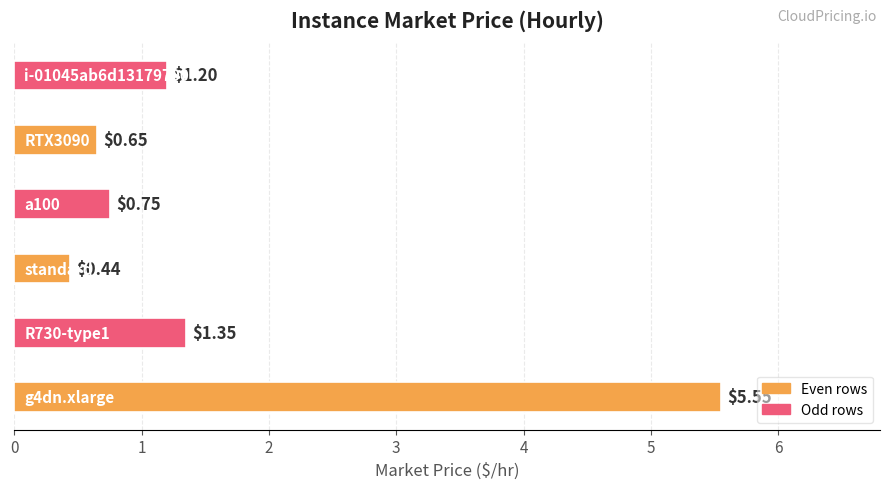

How many series are shown in this chart?

1